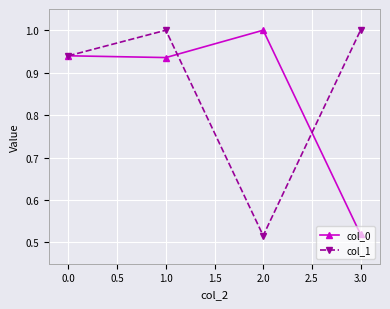

What is the difference between the highest and lowest values at 0.0?

0.0